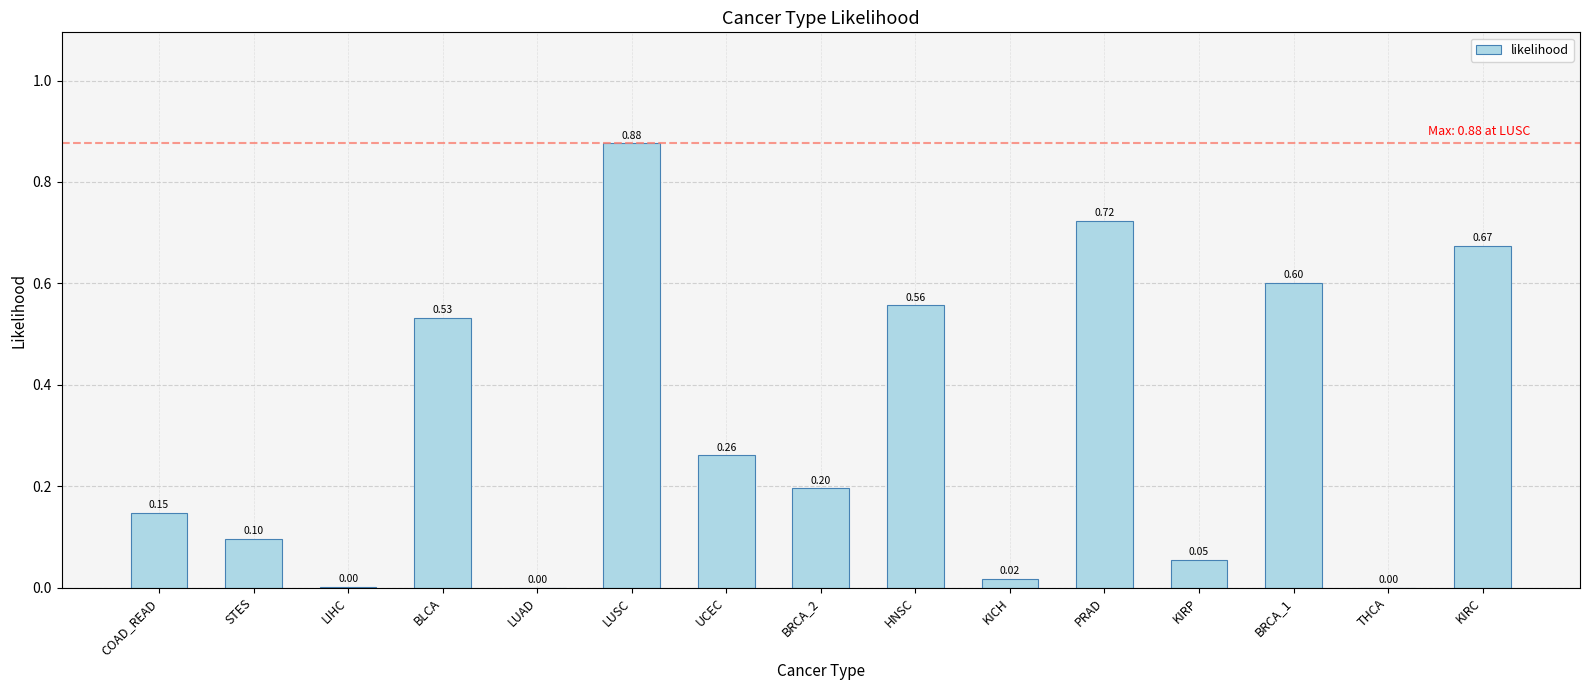

What is the sum of all values?

4.7